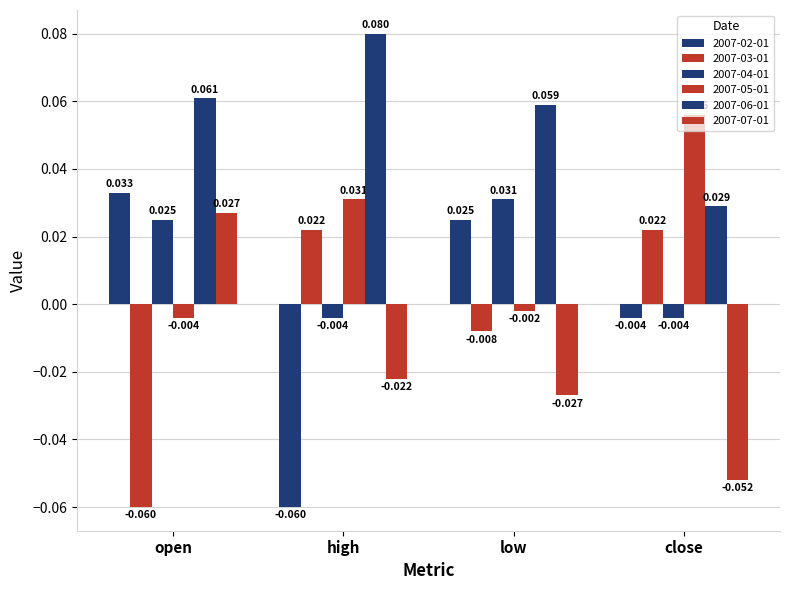

Which has a higher value, high or low?

low